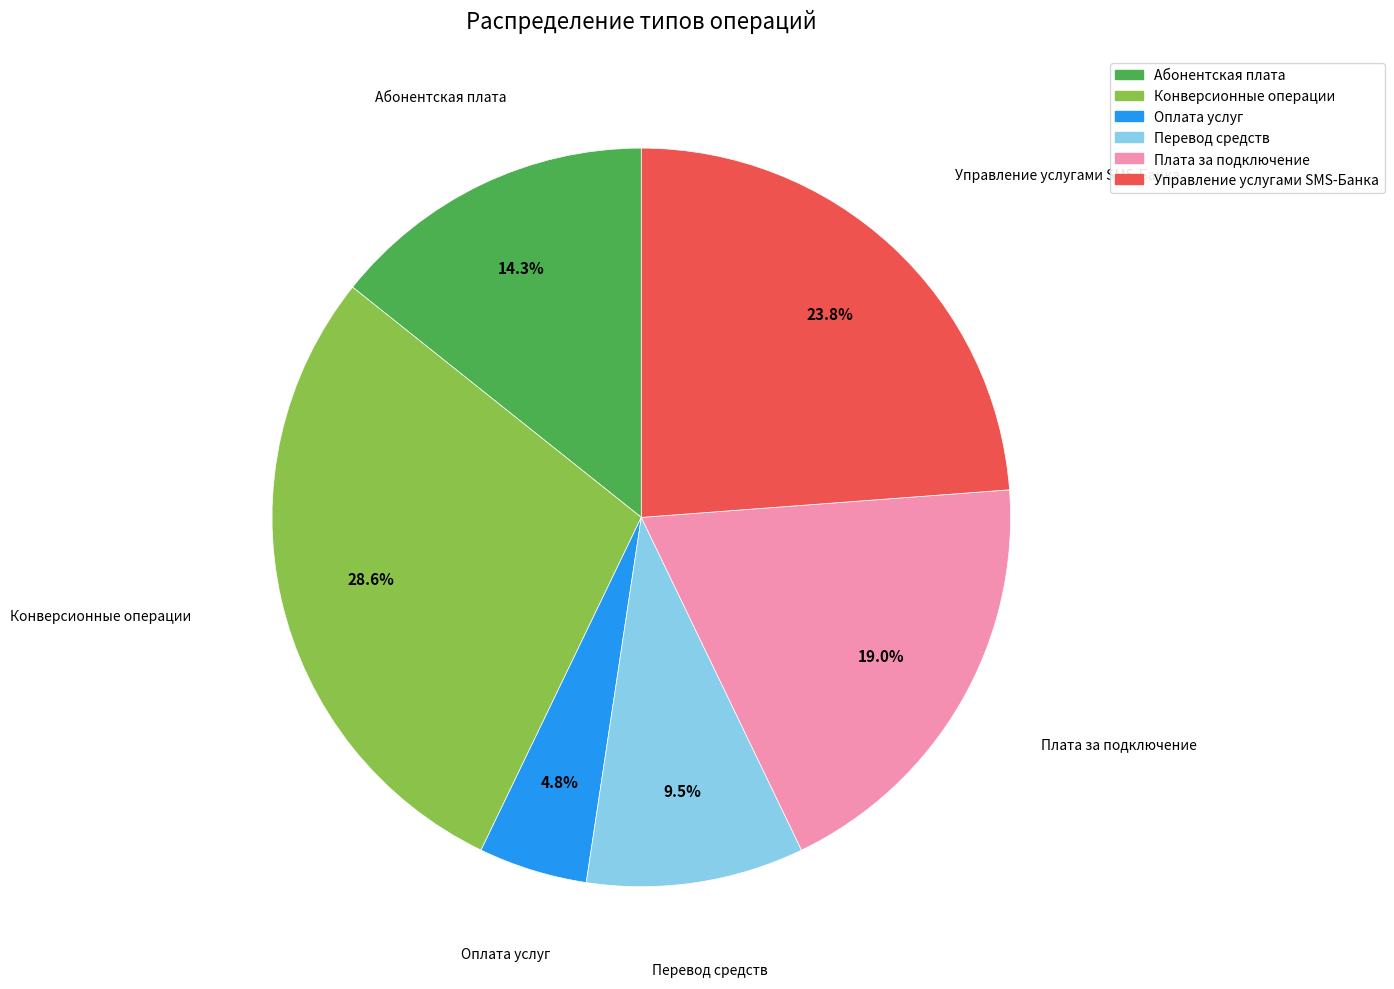

Does any single category account for the majority?

No